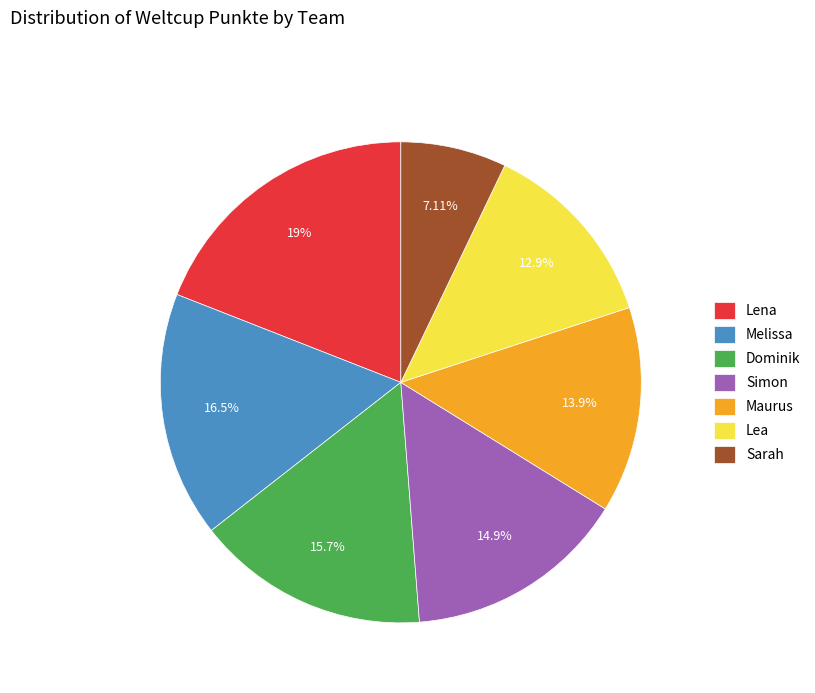

Combined, do Sarah and Lea account for over 50%?

No